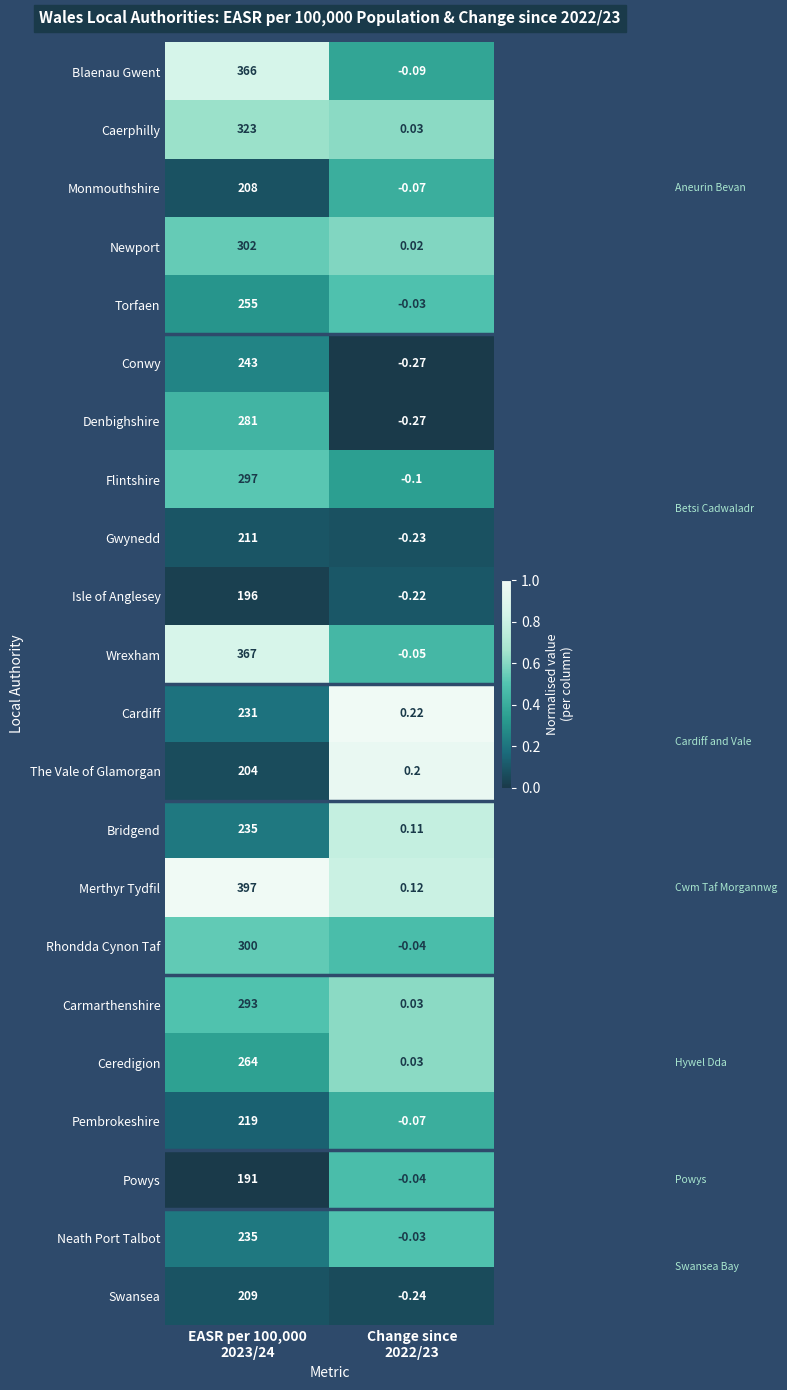

Which series has the largest total across all categories?

Merthyr Tydfil